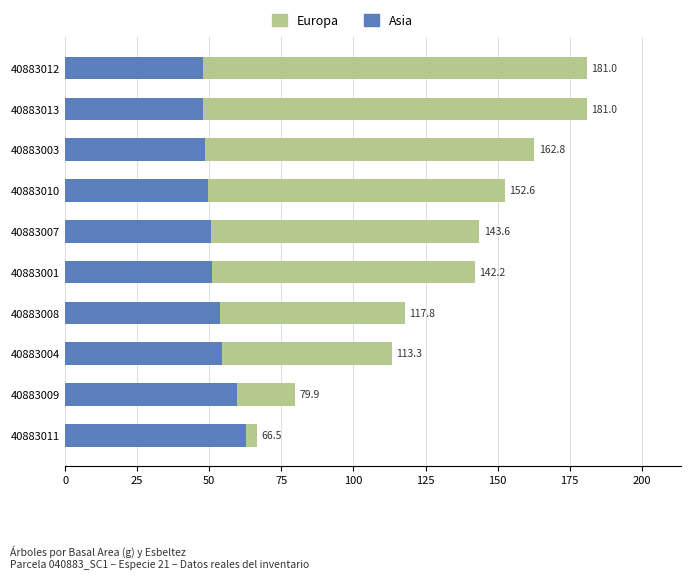

Rank the series by their maximum value, from lowest to highest.

Asia, Europa